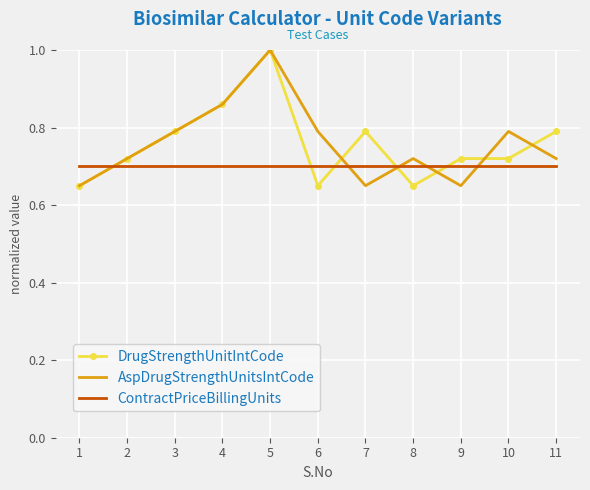

In AspDrugStrengthUnitsIntCode, how many points are higher than both neighbors (excluding endpoints)?

3